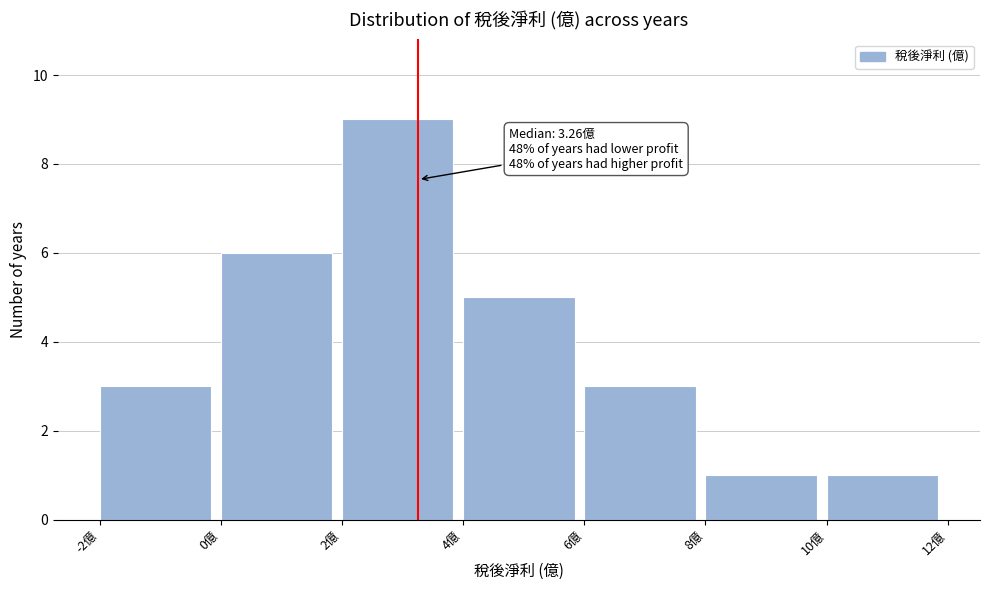

Which range on the x-axis has the tallest bar?

2 to 4